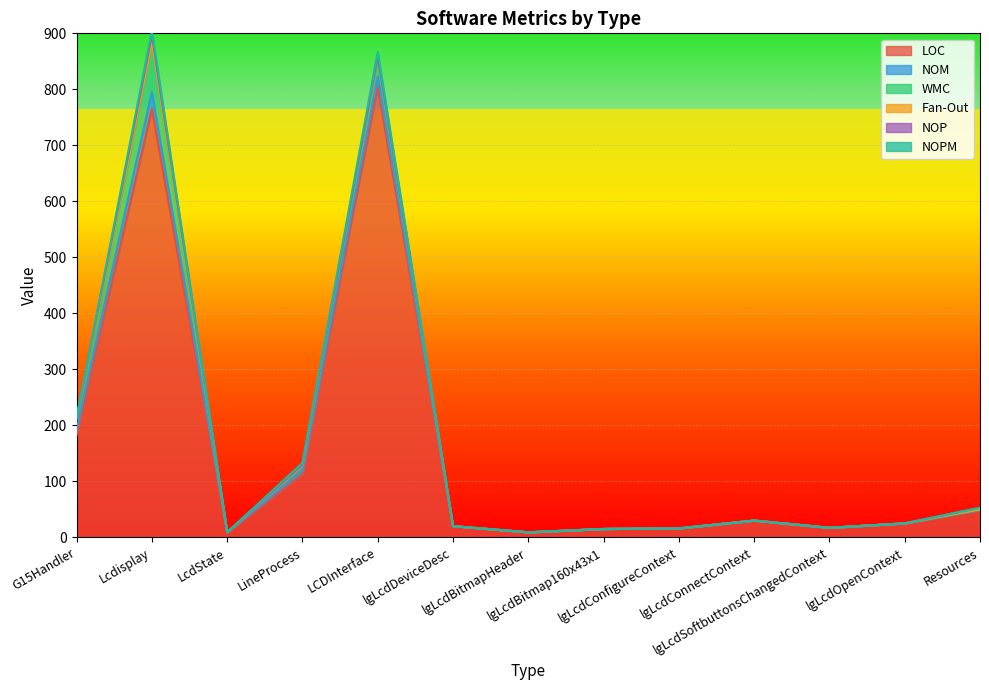

What is the difference between the maximum and second lowest values in the LOC series?

796